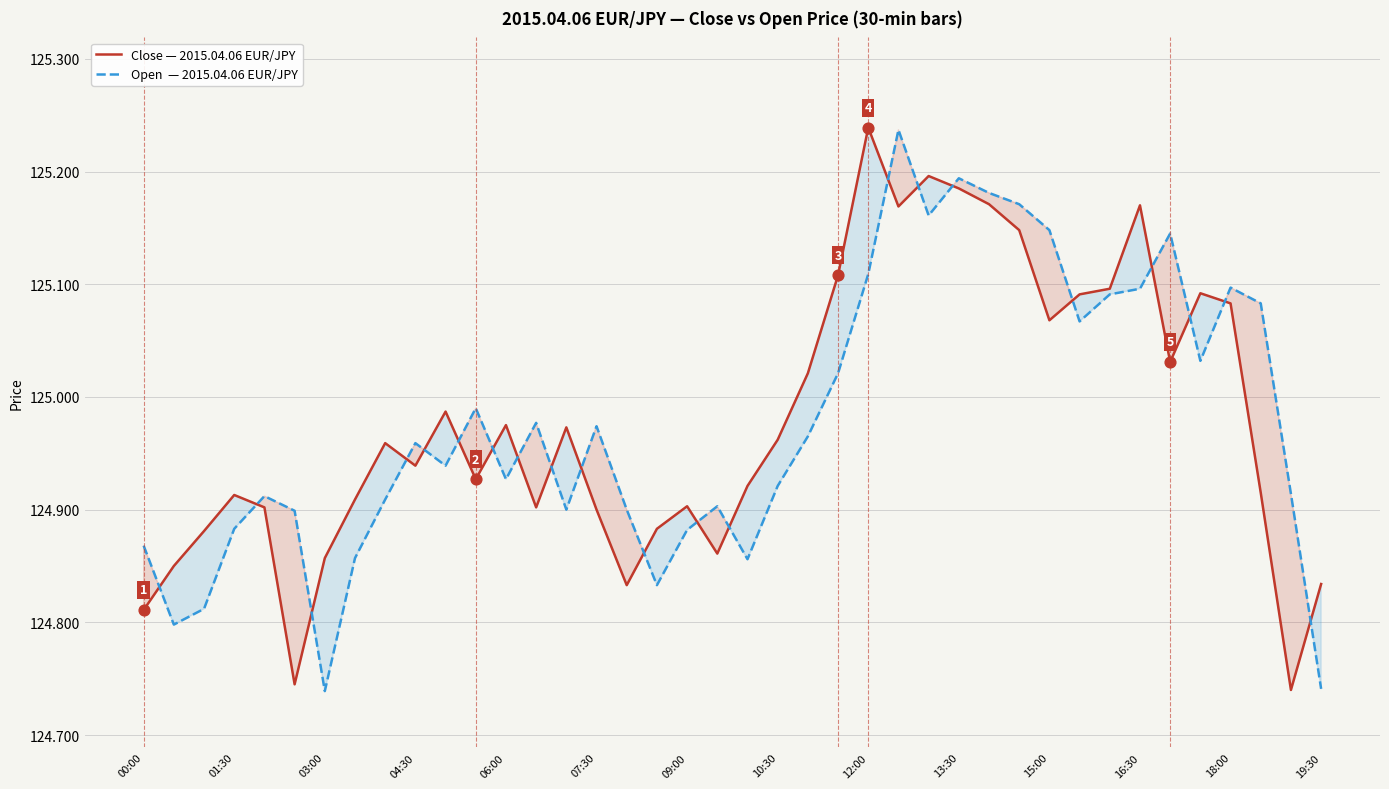

Which series contains the highest Y value?

Close — 2015.04.06 EUR/JPY